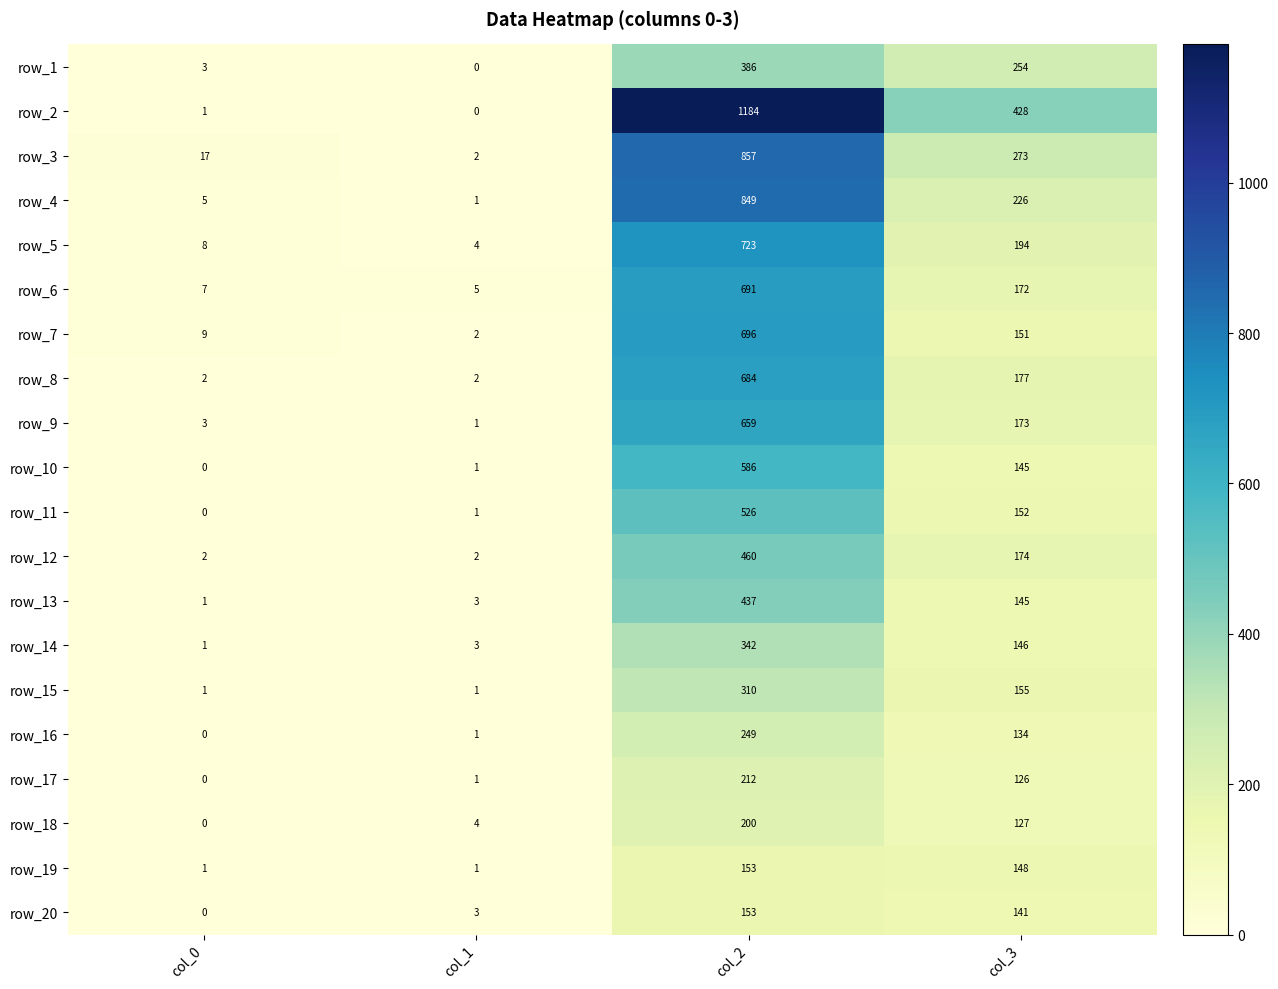

Rank the categories by row_5 value from lowest to highest.

col_1, col_0, col_3, col_2